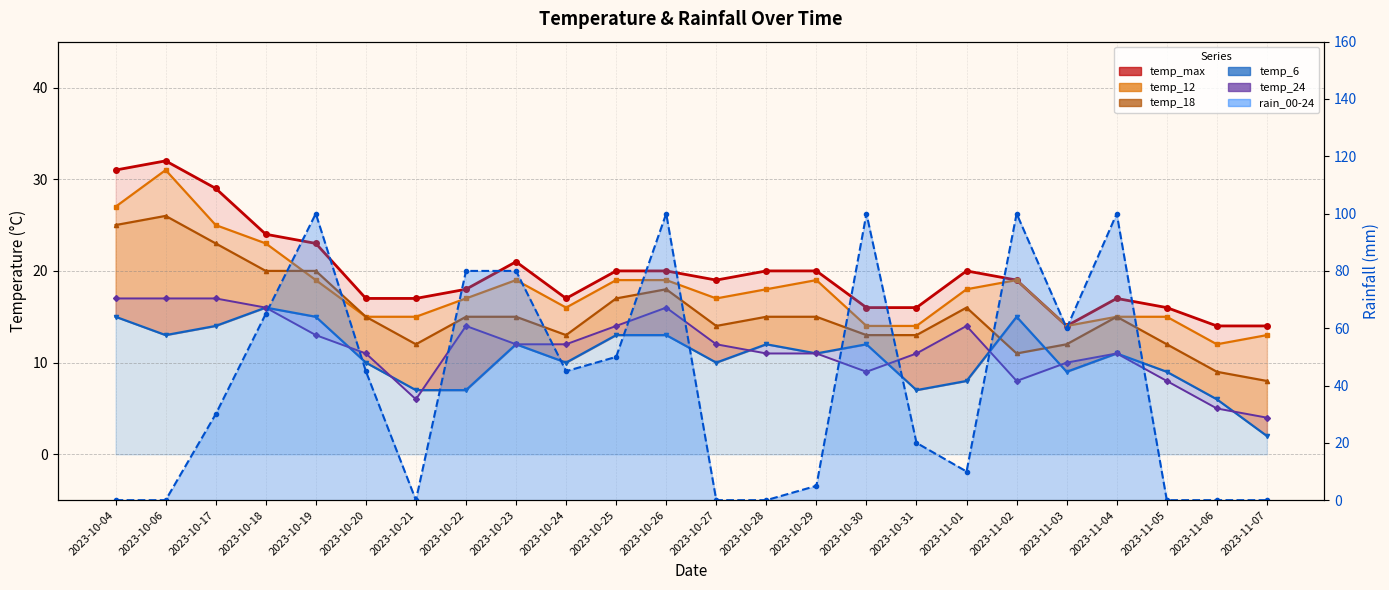

How many lines are shown in the chart?

6